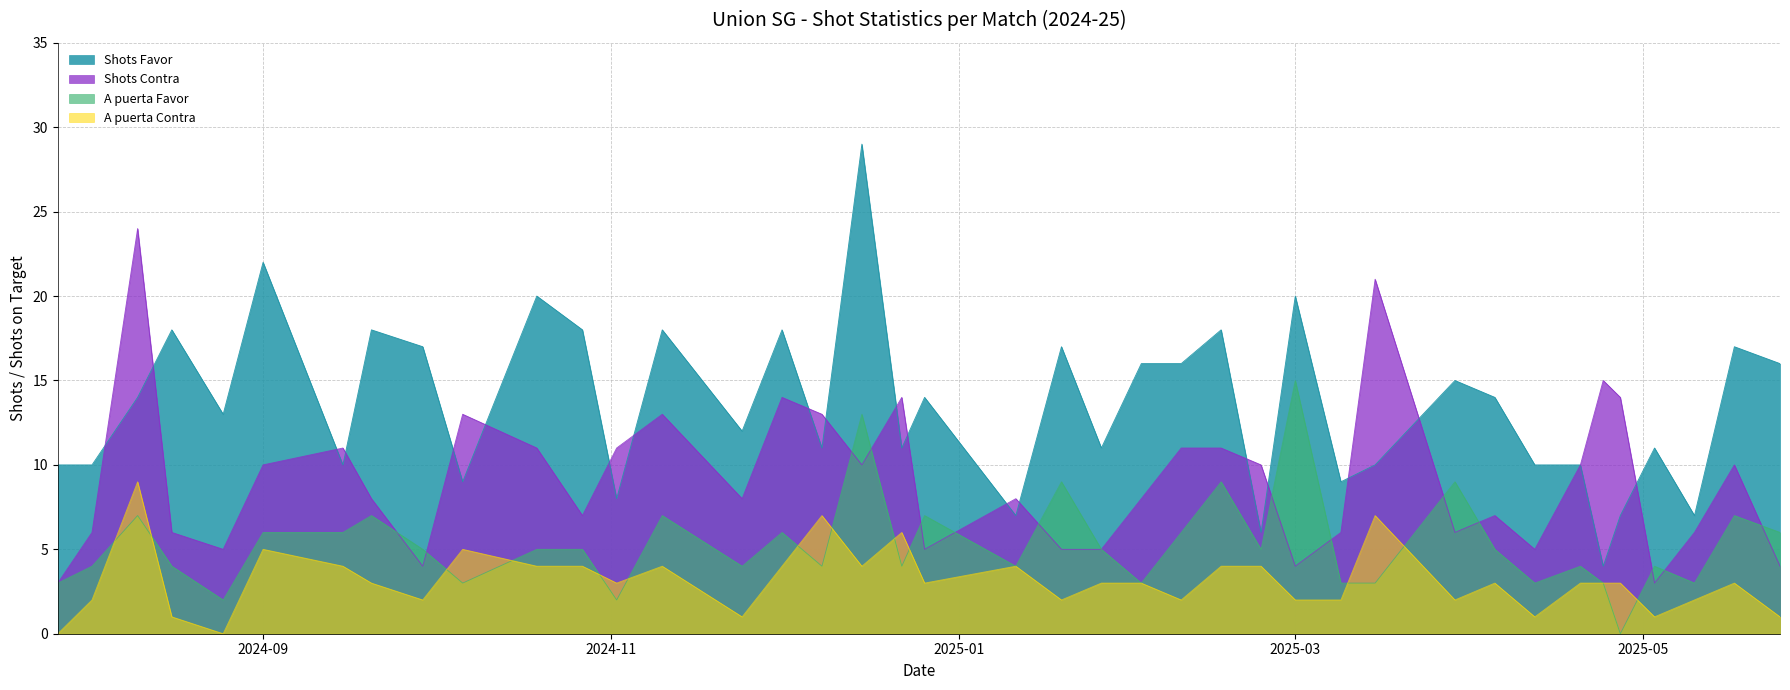

How many values in the A puerta Favor series are below 5?

19